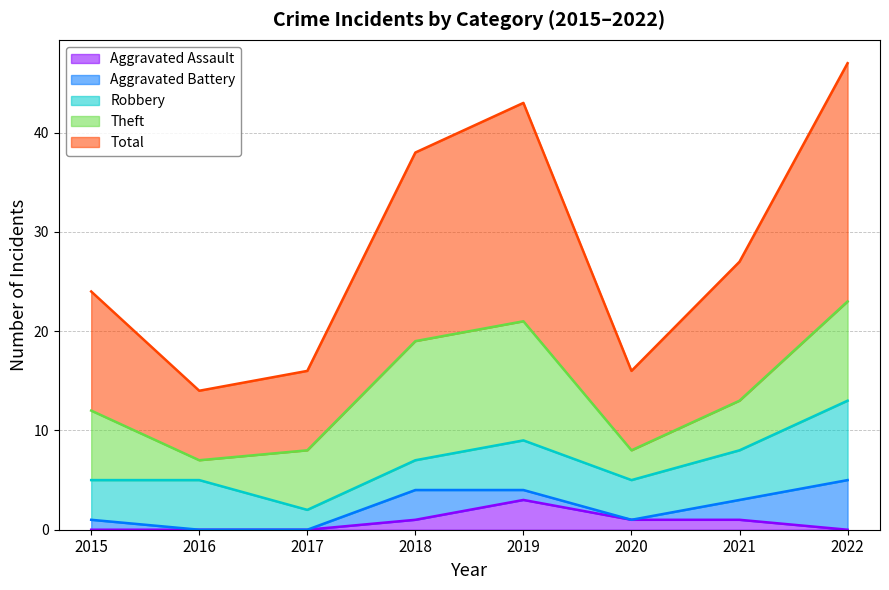

At which label is Robbery closest to 5?

2016